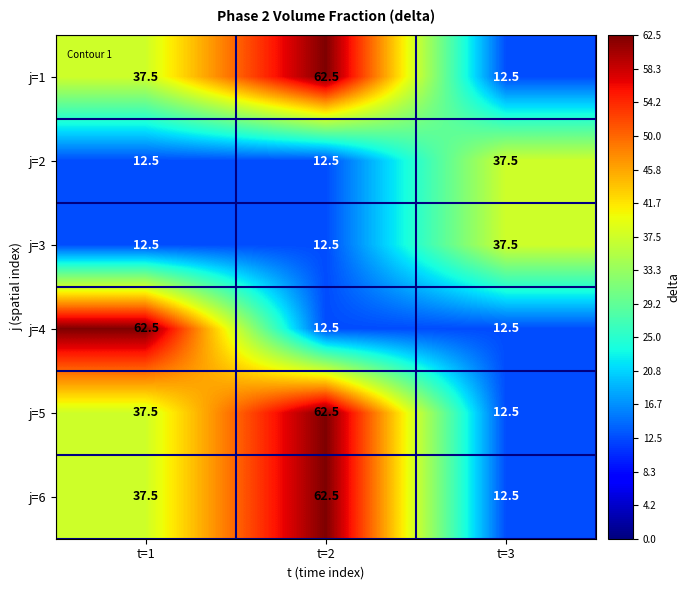

True or false: j=6 has a value of 10.7 at t=1.

False